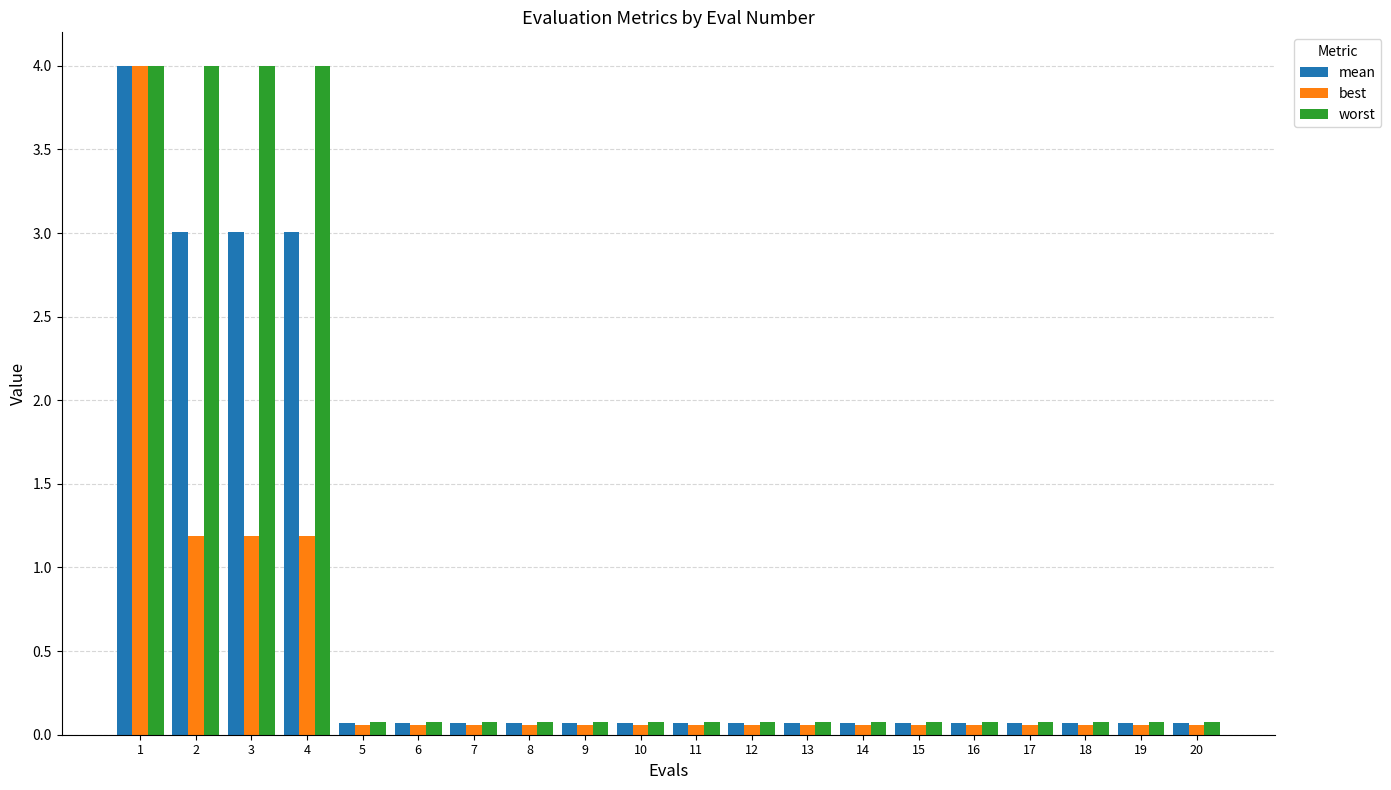

List the series in order of their overall mean, lowest first.

best, mean, worst